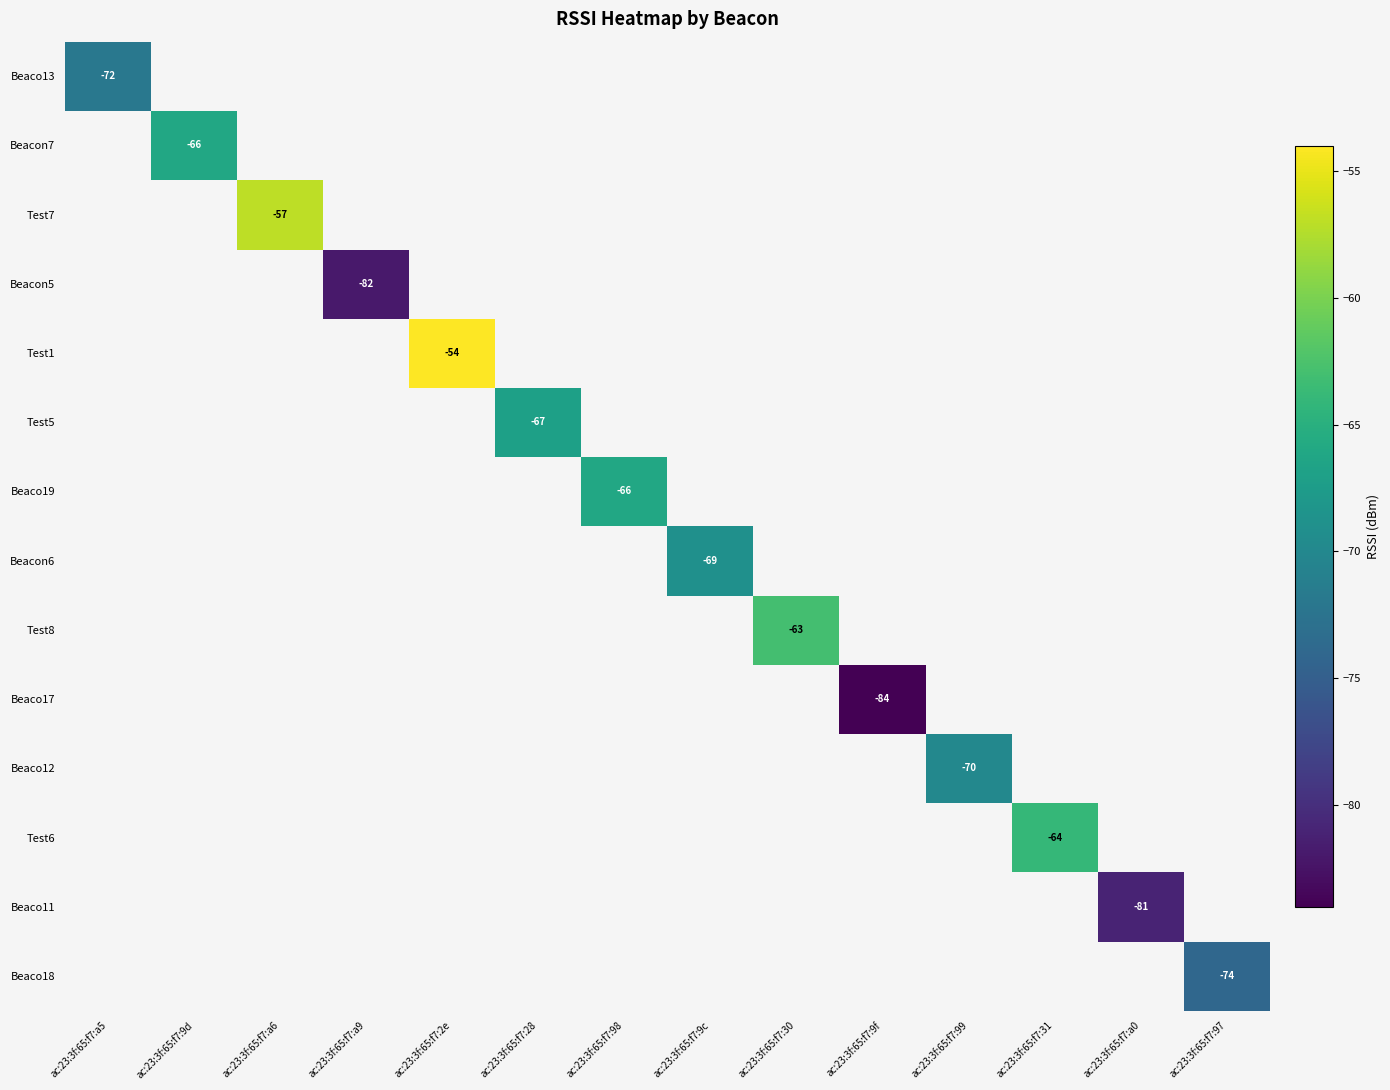

The value of Test7 at ac:23:3f:65:f7:a6 is -85. True or false?

False